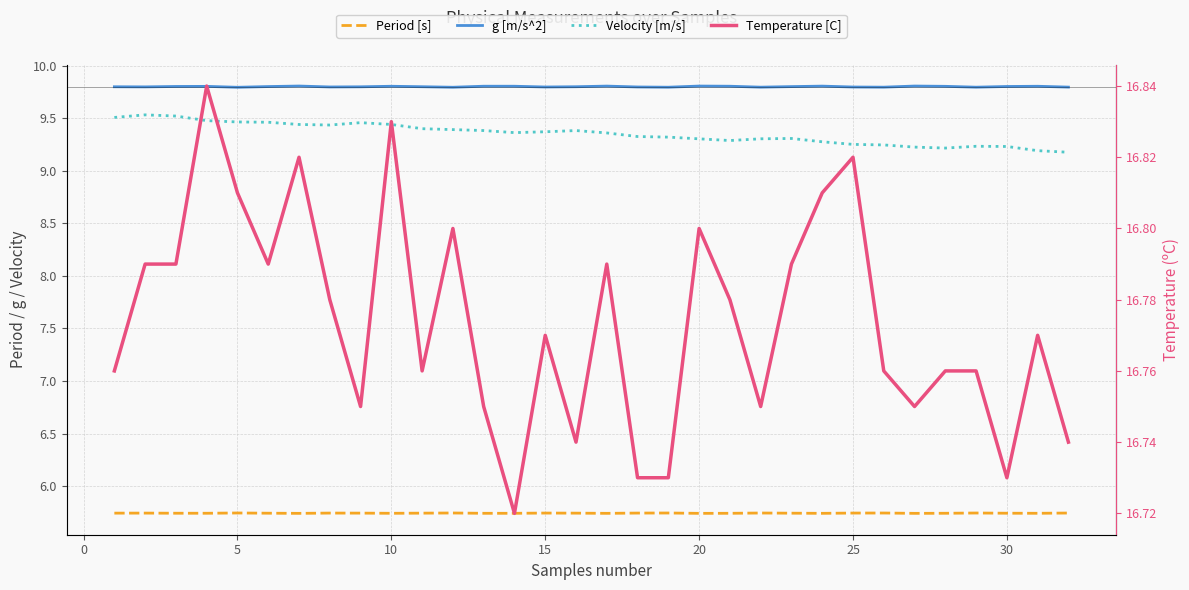

Which series changed the most between 0 and 25?

Velocity [m/s]